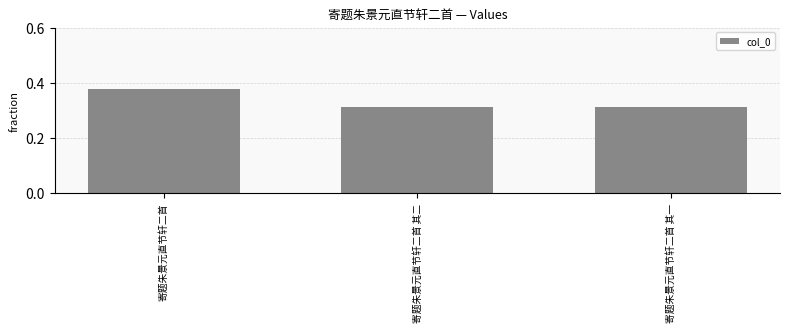

How many bars are there in total?

3